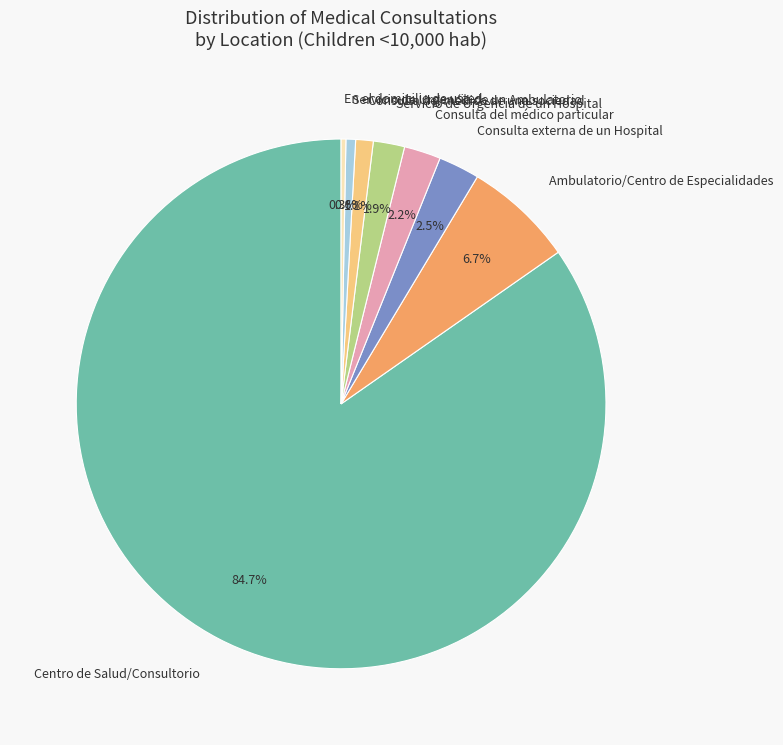

Does any single category account for the majority?

Yes